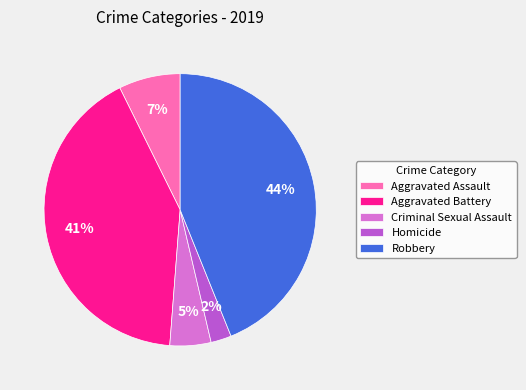

The Aggravated Battery slice represents 54% of the pie. True or false?

False